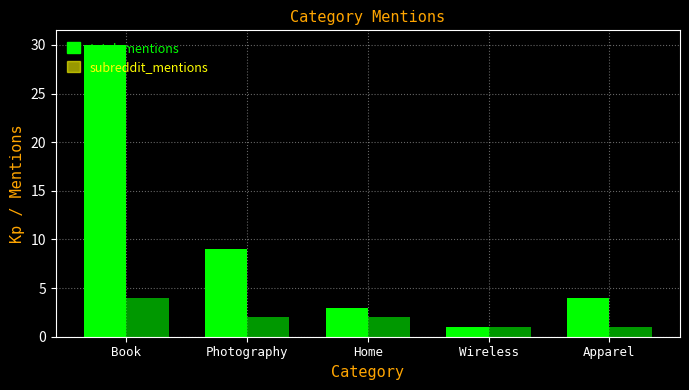

How many categories are shown in the chart?

5